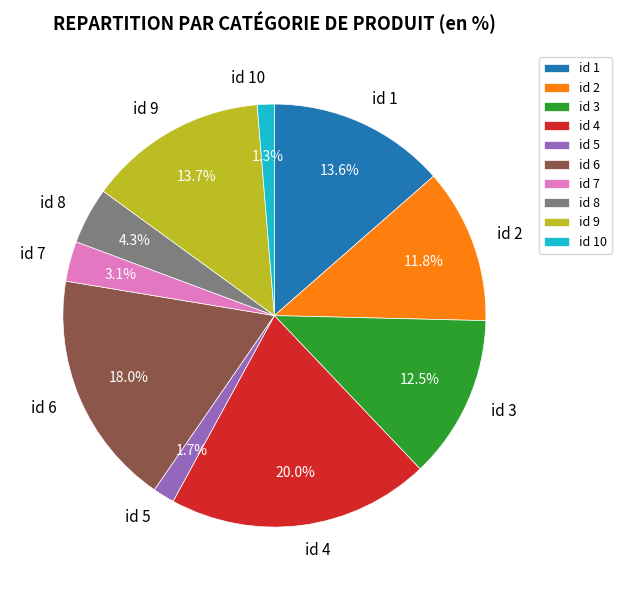

To the nearest percent, what is the difference between the largest and smallest slice percentages?

19%